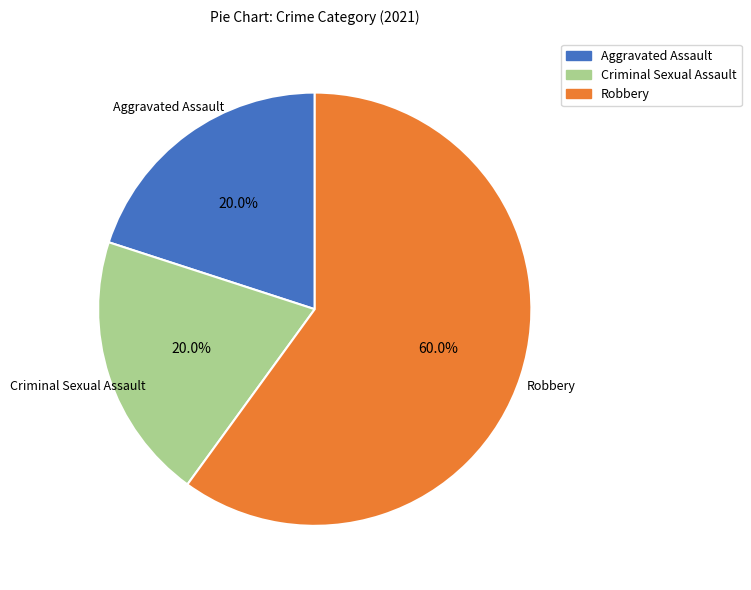

Does any single category account for the majority?

Yes